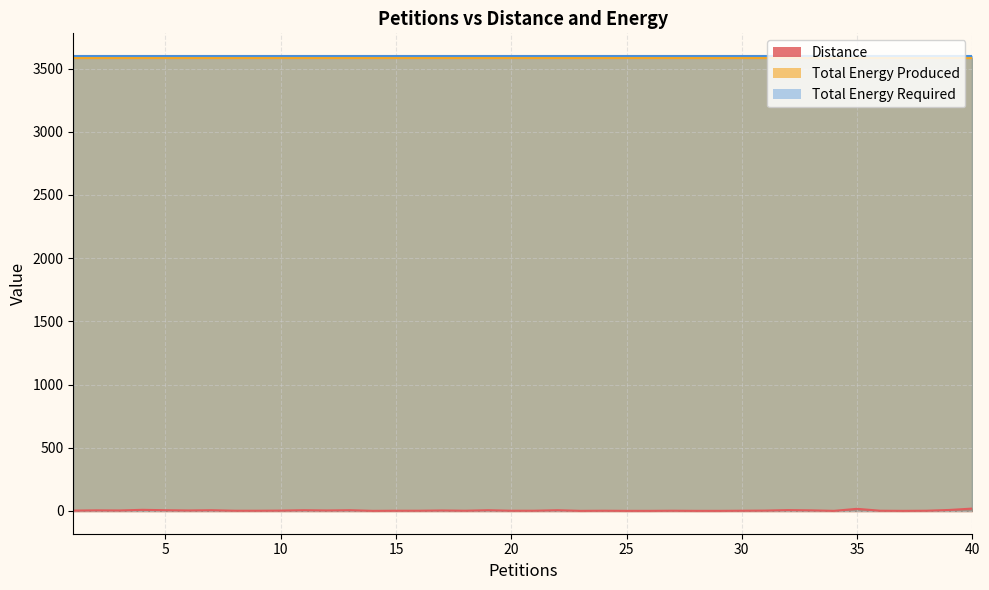

Which category has the lowest value in the Total Energy Required series?

1